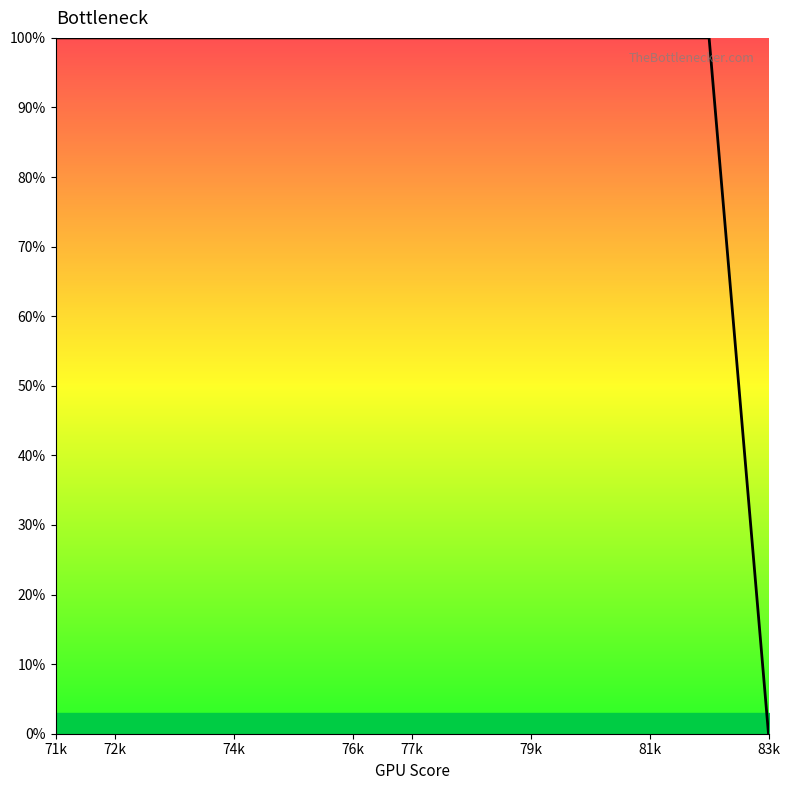

What is the greatest value displayed?

100